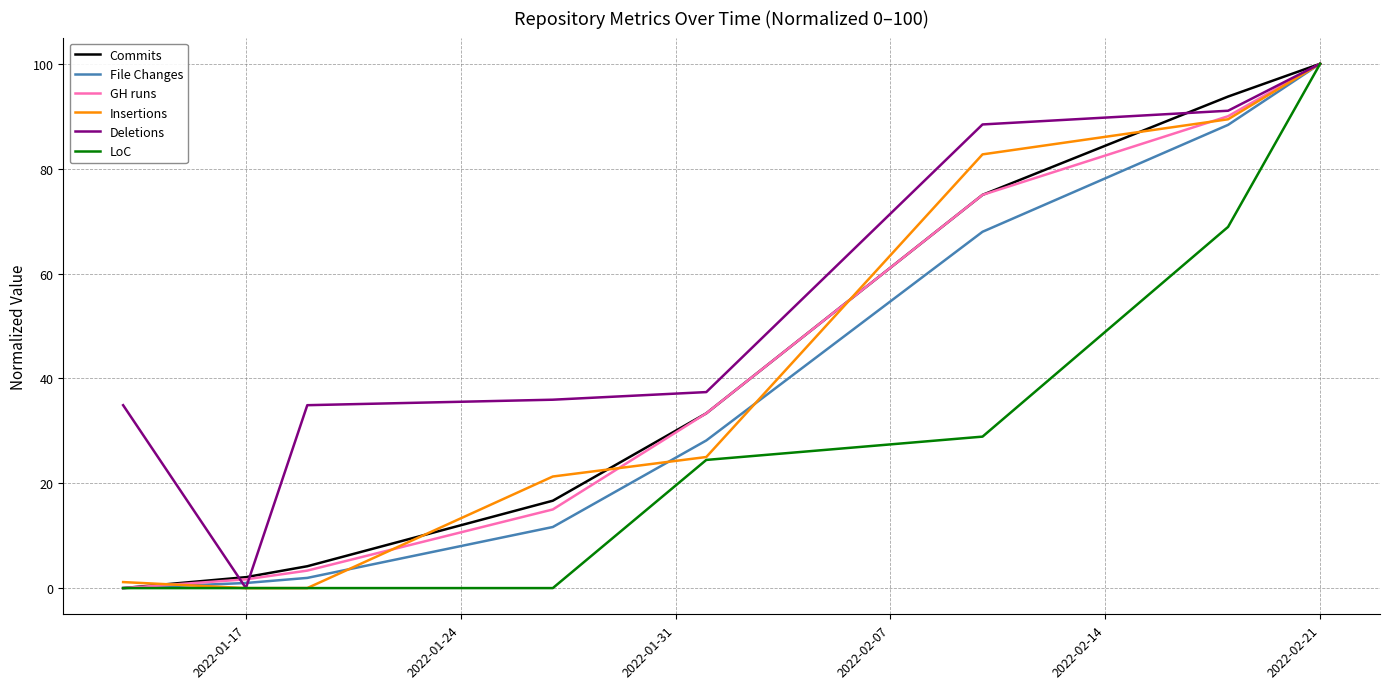

What is the maximum value shown in the chart?

100.0